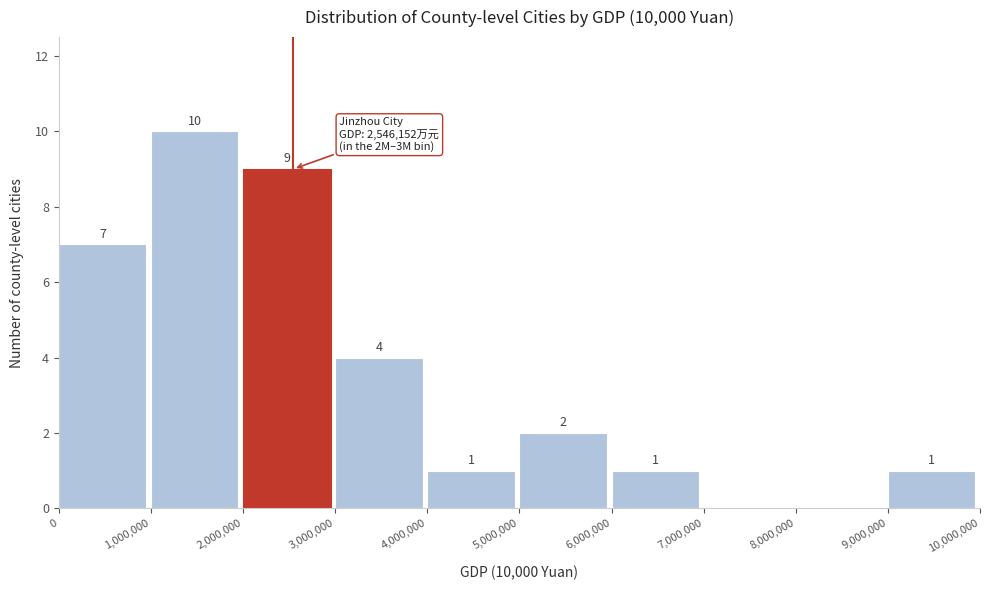

Which range on the x-axis has the tallest bar?

1,000,000 to 2,000,000